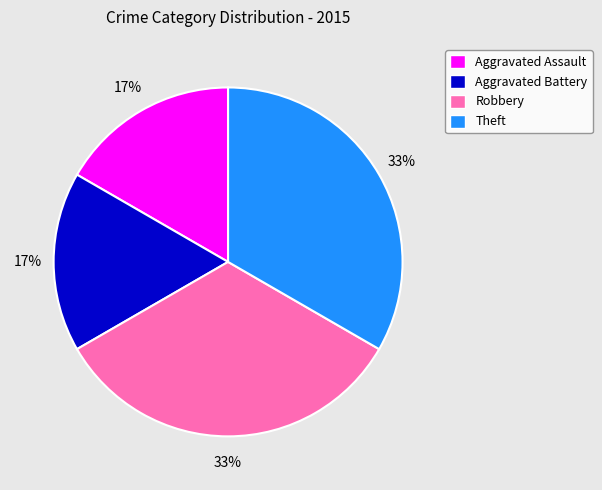

How many slices are in this pie chart?

4